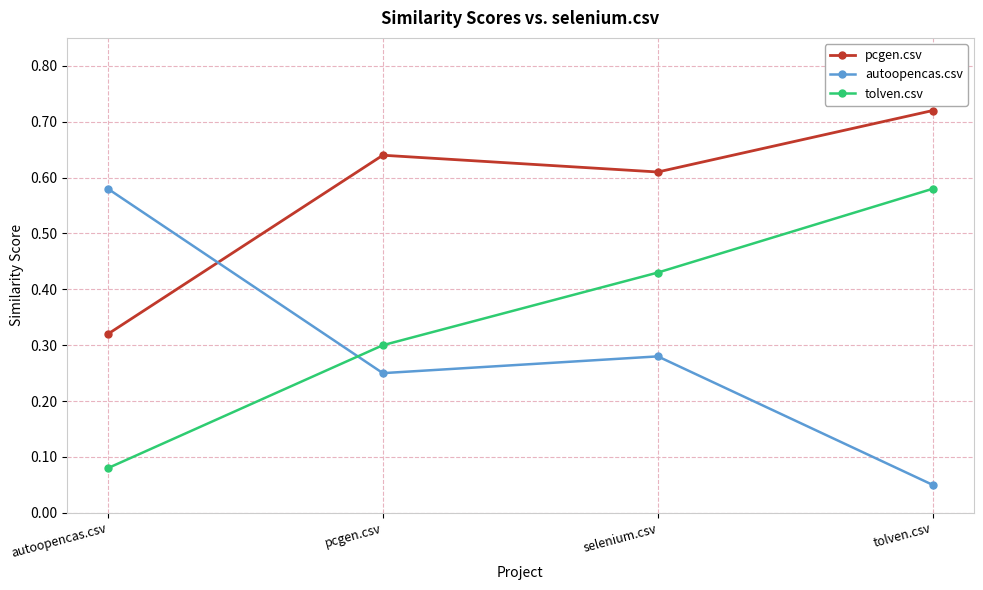

What is the sum of all autoopencas.csv values?

1.2